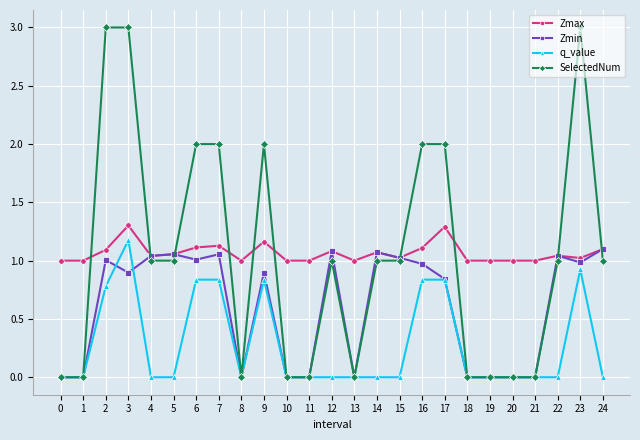

The SelectedNum series shows 0.0 at 13. True or false?

True